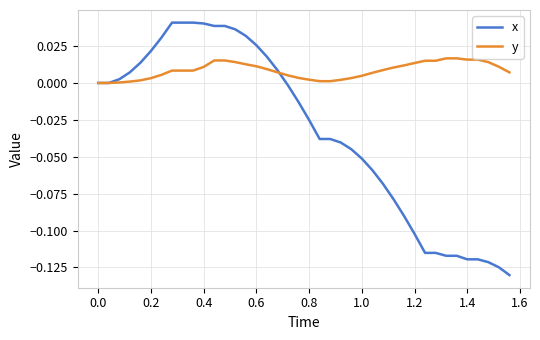

Which series has the widest spread of values?

x